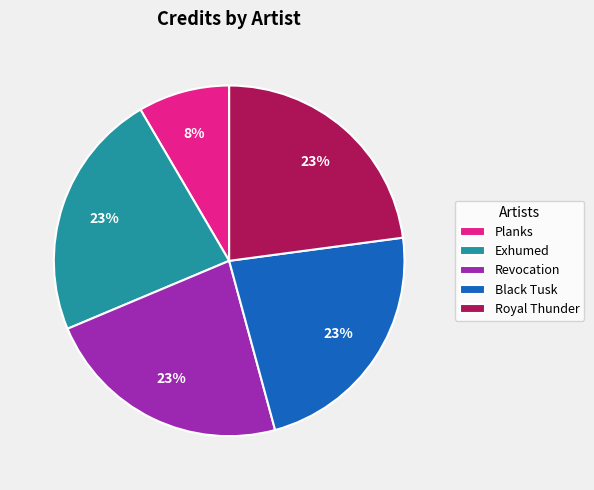

Is it true that Planks is 15% of the pie?

False